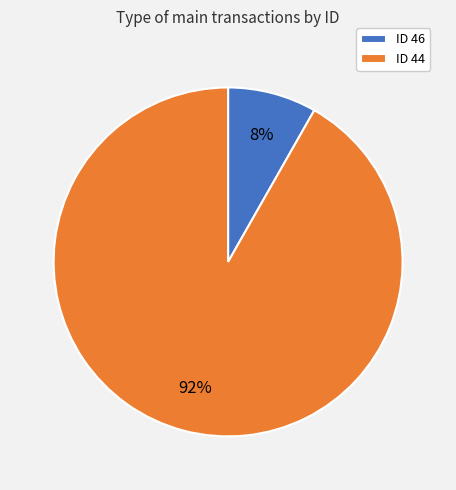

Which category has the smallest portion of the pie?

ID 46